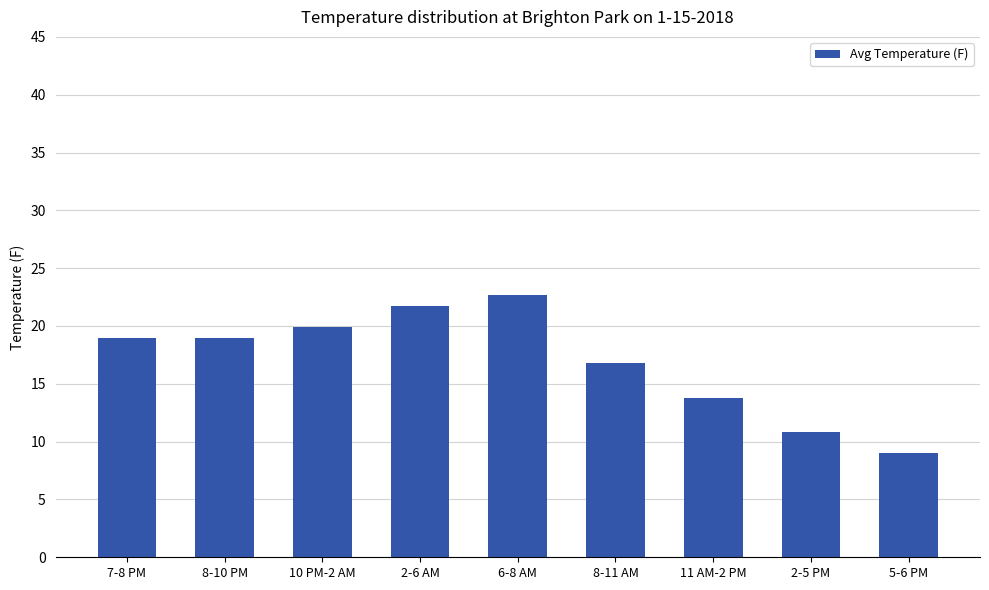

What is the change in value from 2-5 PM to 5-6 PM?

-1.8